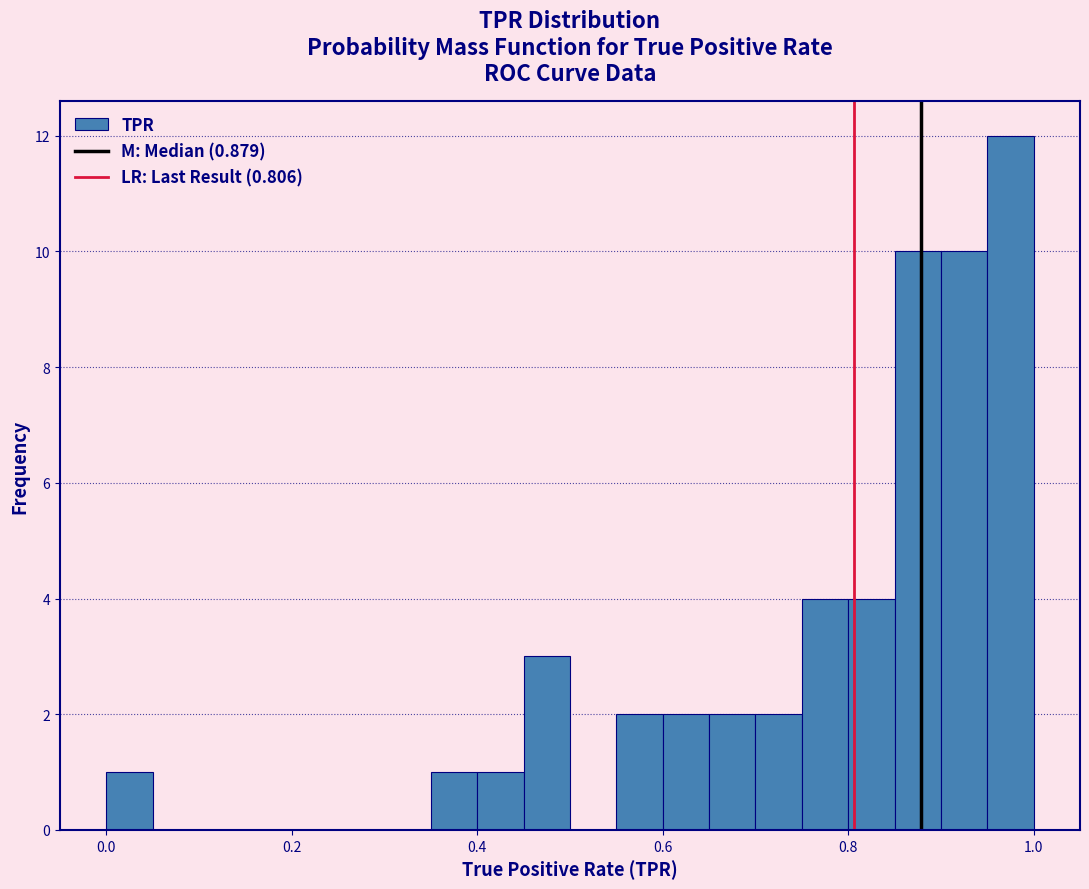

Around what value on the x-axis is the tallest bar? Give the approximate position of its centre, as read against the axis.

0.98